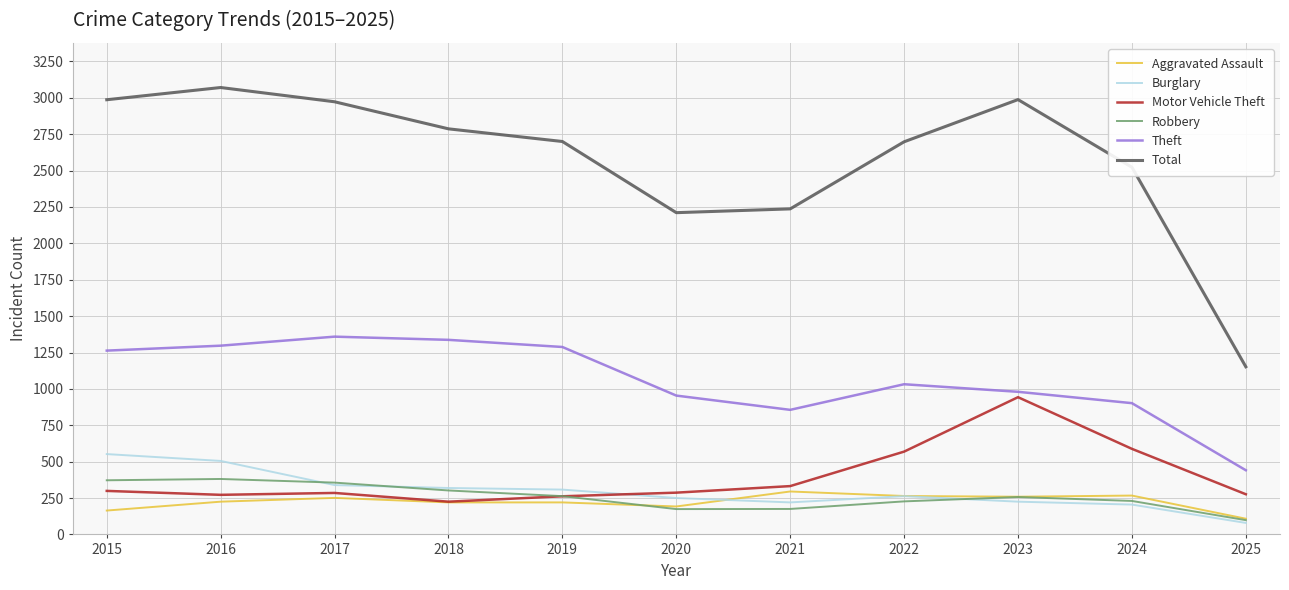

Where does the Total series first go above 2700?

2015